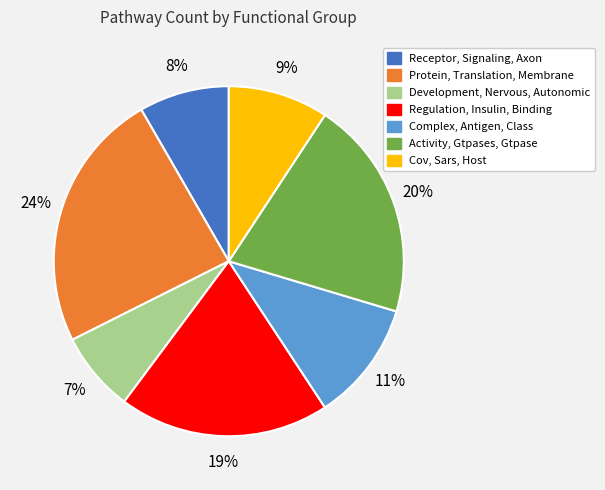

To the nearest percent, what is the difference between the Cov, Sars, Host and Regulation, Insulin, Binding slice percentages?

10%